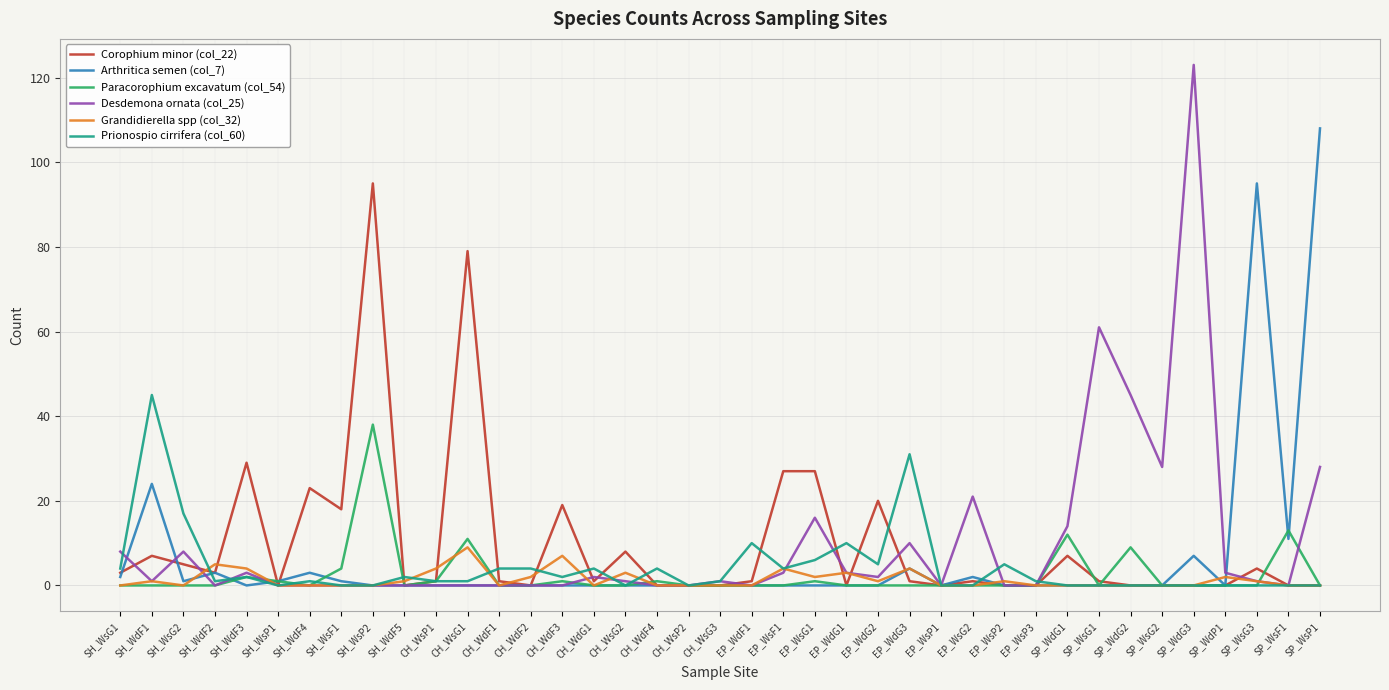

Reading left to right, list all the values displayed in this chart.

Corophium minor (col_22): SH_WsG1=3	SH_WdF1=7	SH_WsG2=5	SH_WdF2=3	SH_WdF3=29	SH_WsP1=0	SH_WdF4=23	SH_WsF1=18	SH_WsP2=95	SH_WdF5=0	CH_WsP1=1	CH_WsG1=79	CH_WdF1=1	CH_WdF2=0	CH_WdF3=19	CH_WdG1=1	CH_WsG2=8	CH_WdF4=0	CH_WsP2=0	CH_WsG3=0	EP_WdF1=1	EP_WsF1=27	EP_WsG1=27	EP_WdG1=0	EP_WdG2=20	EP_WdG3=1	EP_WsP1=0	EP_WsG2=1	EP_WsP2=0	EP_WsP3=0	SP_WdG1=7	SP_WsG1=1	SP_WdG2=0	SP_WsG2=0	SP_WdG3=0	SP_WdP1=0	SP_WsG3=4	SP_WsF1=0	SP_WsP1=0
Arthritica semen (col_7): SH_WsG1=2	SH_WdF1=24	SH_WsG2=1	SH_WdF2=3	SH_WdF3=0	SH_WsP1=1	SH_WdF4=3	SH_WsF1=1	SH_WsP2=0	SH_WdF5=0	CH_WsP1=0	CH_WsG1=0	CH_WdF1=0	CH_WdF2=0	CH_WdF3=0	CH_WdG1=0	CH_WsG2=0	CH_WdF4=0	CH_WsP2=0	CH_WsG3=0	EP_WdF1=0	EP_WsF1=0	EP_WsG1=0	EP_WdG1=0	EP_WdG2=0	EP_WdG3=4	EP_WsP1=0	EP_WsG2=2	EP_WsP2=0	EP_WsP3=0	SP_WdG1=0	SP_WsG1=0	SP_WdG2=0	SP_WsG2=0	SP_WdG3=7	SP_WdP1=0	SP_WsG3=95	SP_WsF1=11	SP_WsP1=108
Paracorophium excavatum (col_54): SH_WsG1=0	SH_WdF1=0	SH_WsG2=0	SH_WdF2=0	SH_WdF3=2	SH_WsP1=1	SH_WdF4=0	SH_WsF1=4	SH_WsP2=38	SH_WdF5=0	CH_WsP1=1	CH_WsG1=11	CH_WdF1=0	CH_WdF2=0	CH_WdF3=1	CH_WdG1=0	CH_WsG2=0	CH_WdF4=1	CH_WsP2=0	CH_WsG3=0	EP_WdF1=0	EP_WsF1=0	EP_WsG1=1	EP_WdG1=0	EP_WdG2=0	EP_WdG3=0	EP_WsP1=0	EP_WsG2=0	EP_WsP2=0	EP_WsP3=0	SP_WdG1=12	SP_WsG1=0	SP_WdG2=9	SP_WsG2=0	SP_WdG3=0	SP_WdP1=0	SP_WsG3=0	SP_WsF1=13	SP_WsP1=0
Desdemona ornata (col_25): SH_WsG1=8	SH_WdF1=1	SH_WsG2=8	SH_WdF2=0	SH_WdF3=3	SH_WsP1=0	SH_WdF4=0	SH_WsF1=0	SH_WsP2=0	SH_WdF5=0	CH_WsP1=0	CH_WsG1=0	CH_WdF1=0	CH_WdF2=0	CH_WdF3=0	CH_WdG1=2	CH_WsG2=1	CH_WdF4=0	CH_WsP2=0	CH_WsG3=1	EP_WdF1=0	EP_WsF1=3	EP_WsG1=16	EP_WdG1=3	EP_WdG2=2	EP_WdG3=10	EP_WsP1=0	EP_WsG2=21	EP_WsP2=0	EP_WsP3=0	SP_WdG1=14	SP_WsG1=61	SP_WdG2=45	SP_WsG2=28	SP_WdG3=123	SP_WdP1=3	SP_WsG3=1	SP_WsF1=0	SP_WsP1=28
Grandidierella spp (col_32): SH_WsG1=0	SH_WdF1=1	SH_WsG2=0	SH_WdF2=5	SH_WdF3=4	SH_WsP1=0	SH_WdF4=0	SH_WsF1=0	SH_WsP2=0	SH_WdF5=1	CH_WsP1=4	CH_WsG1=9	CH_WdF1=0	CH_WdF2=2	CH_WdF3=7	CH_WdG1=0	CH_WsG2=3	CH_WdF4=0	CH_WsP2=0	CH_WsG3=0	EP_WdF1=0	EP_WsF1=4	EP_WsG1=2	EP_WdG1=3	EP_WdG2=1	EP_WdG3=4	EP_WsP1=0	EP_WsG2=0	EP_WsP2=1	EP_WsP3=0	SP_WdG1=0	SP_WsG1=0	SP_WdG2=0	SP_WsG2=0	SP_WdG3=0	SP_WdP1=2	SP_WsG3=1	SP_WsF1=0	SP_WsP1=0
Prionospio cirrifera (col_60): SH_WsG1=4	SH_WdF1=45	SH_WsG2=17	SH_WdF2=1	SH_WdF3=2	SH_WsP1=0	SH_WdF4=1	SH_WsF1=0	SH_WsP2=0	SH_WdF5=2	CH_WsP1=1	CH_WsG1=1	CH_WdF1=4	CH_WdF2=4	CH_WdF3=2	CH_WdG1=4	CH_WsG2=0	CH_WdF4=4	CH_WsP2=0	CH_WsG3=1	EP_WdF1=10	EP_WsF1=4	EP_WsG1=6	EP_WdG1=10	EP_WdG2=5	EP_WdG3=31	EP_WsP1=0	EP_WsG2=0	EP_WsP2=5	EP_WsP3=1	SP_WdG1=0	SP_WsG1=0	SP_WdG2=0	SP_WsG2=0	SP_WdG3=0	SP_WdP1=0	SP_WsG3=0	SP_WsF1=0	SP_WsP1=0